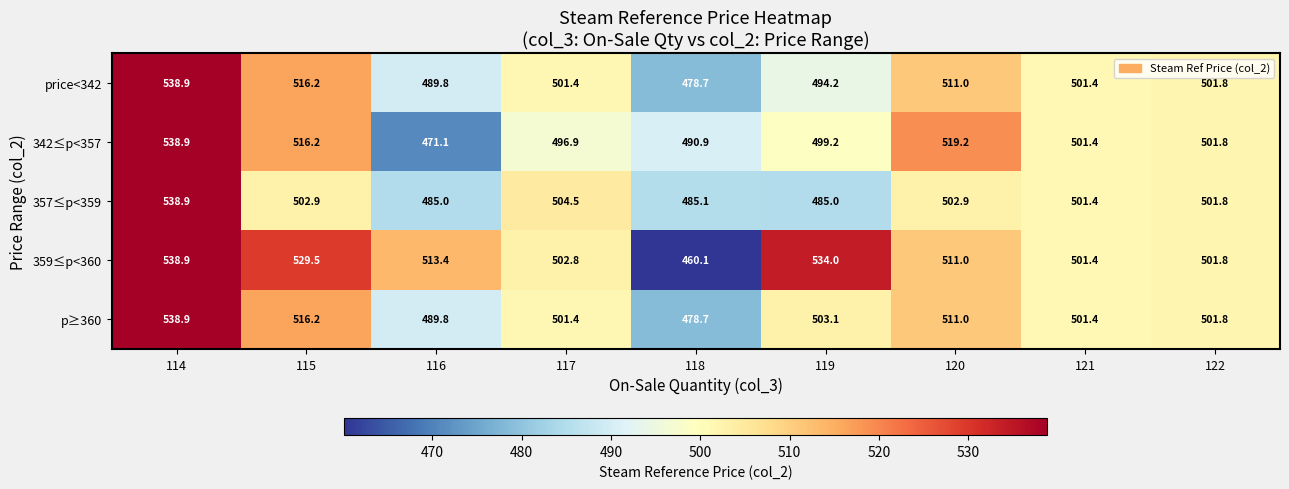

At which label is p≥360 closest to 508?

120